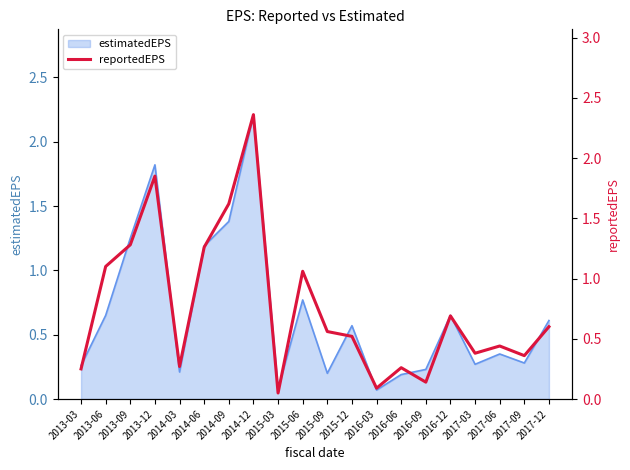

How many interior local valleys (lower than both neighbors) does the data have?

6